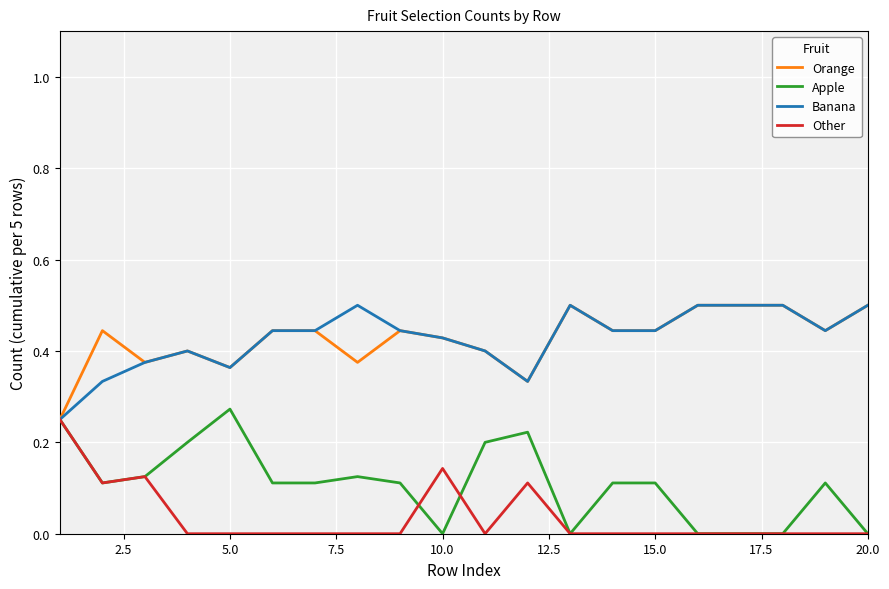

What is the greatest value displayed?

0.5